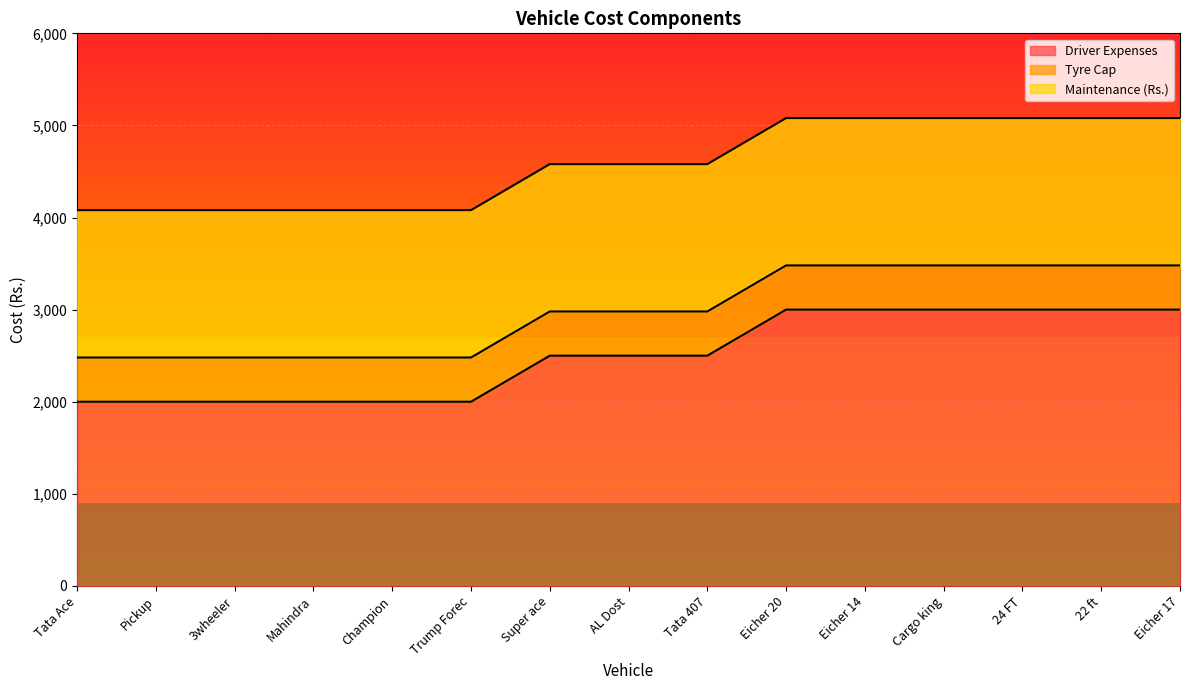

What is the maximum value for Driver Expenses?

3000